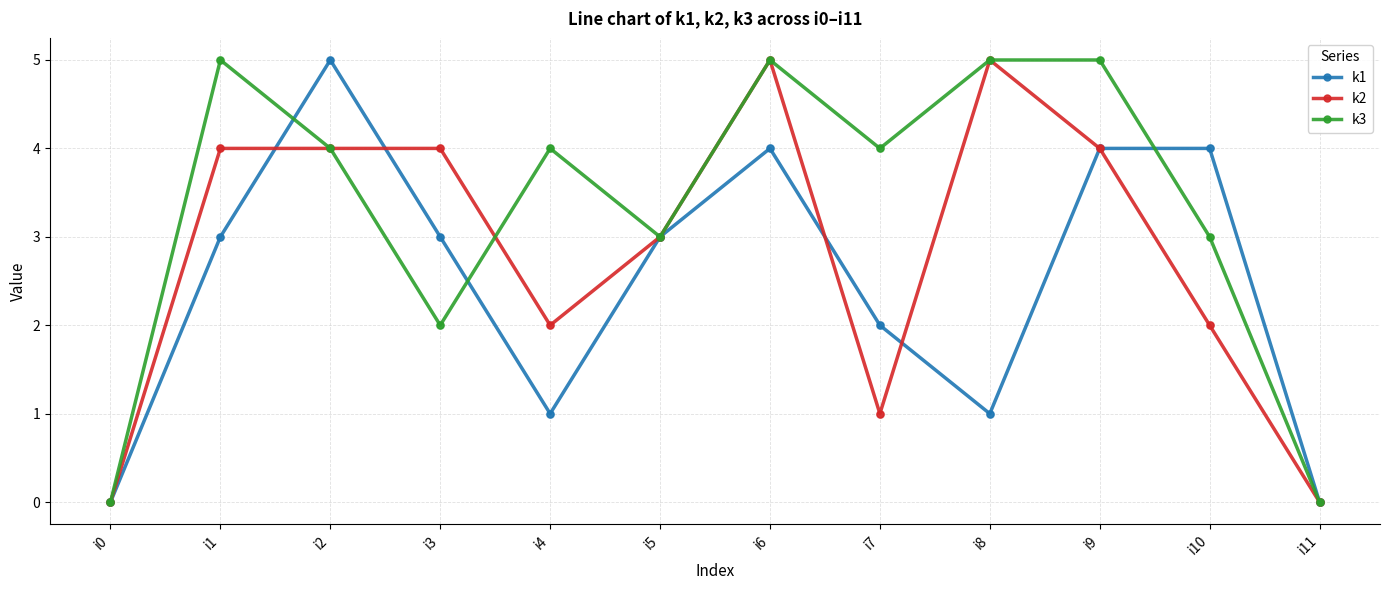

Between i7 and i9, which series saw the biggest shift?

k2